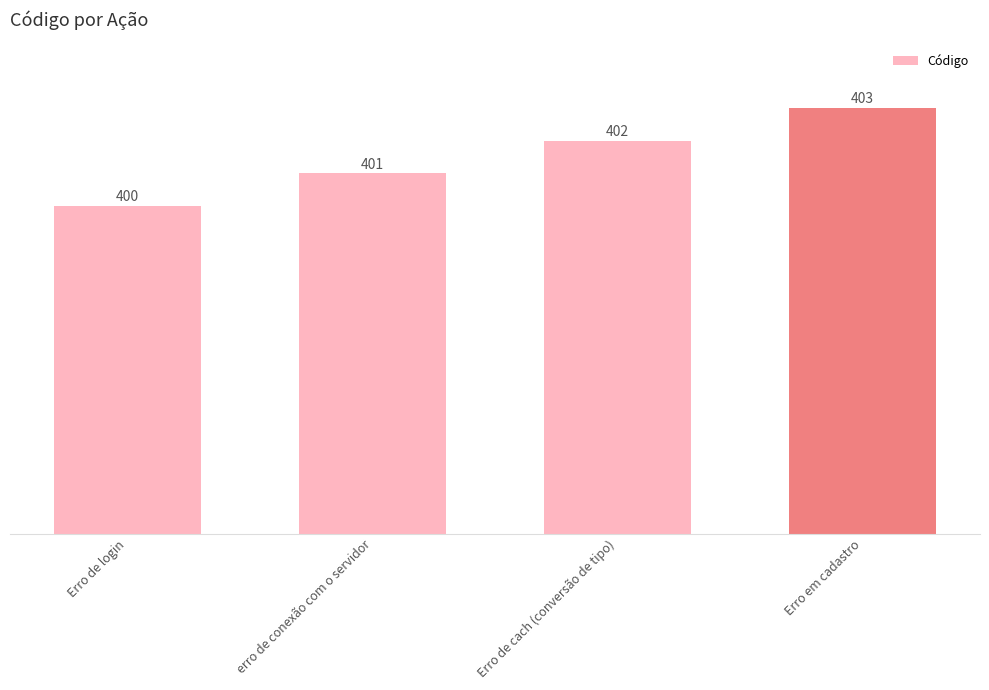

What is the change in value from erro de conexão com o servidor to Erro de cach (conversão de tipo)?

+1